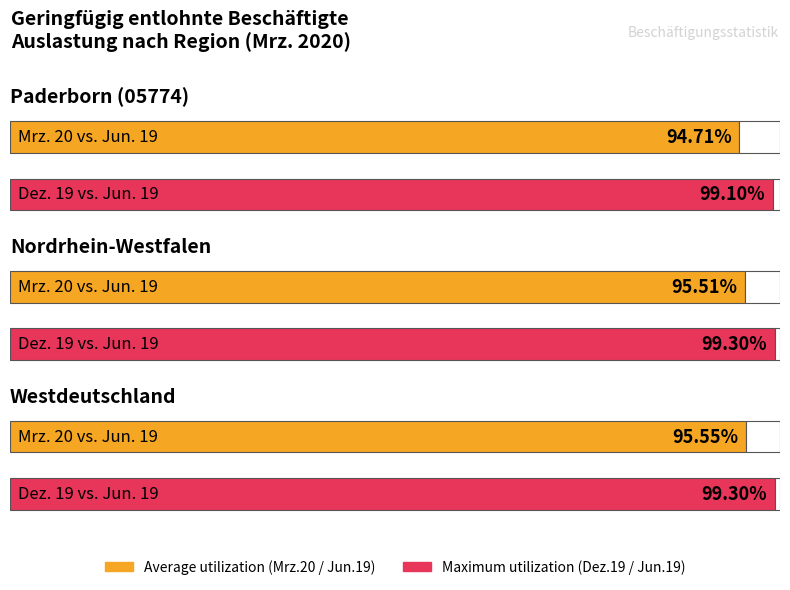

Rank the categories by Jun. 19 value from highest to lowest.

Westdeutschland, Nordrhein-Westfalen, Paderborn (05774)